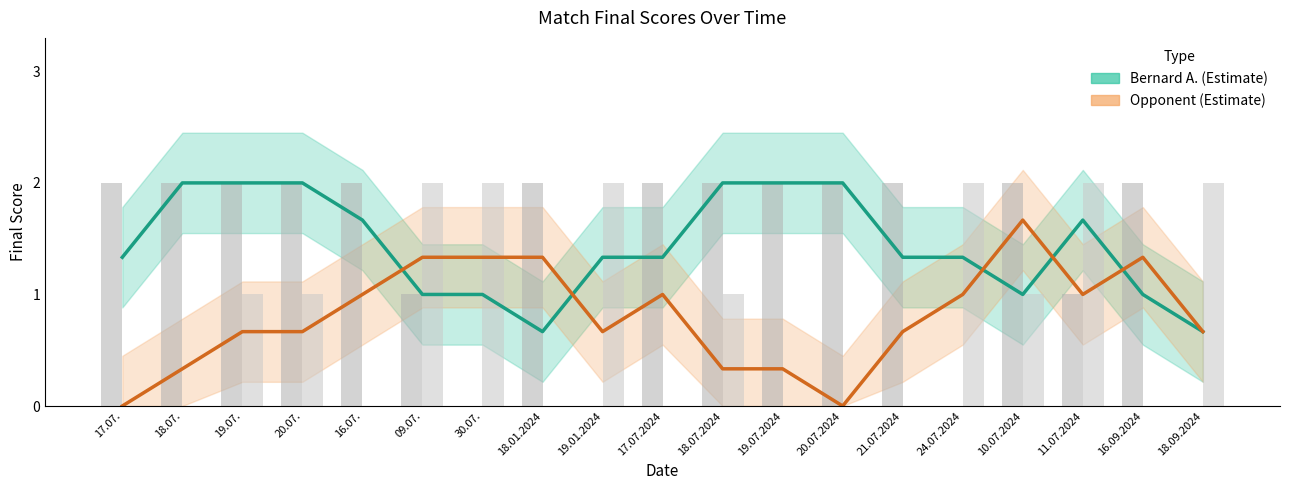

Count the Opponent Score values in the range 0 to 1.

14